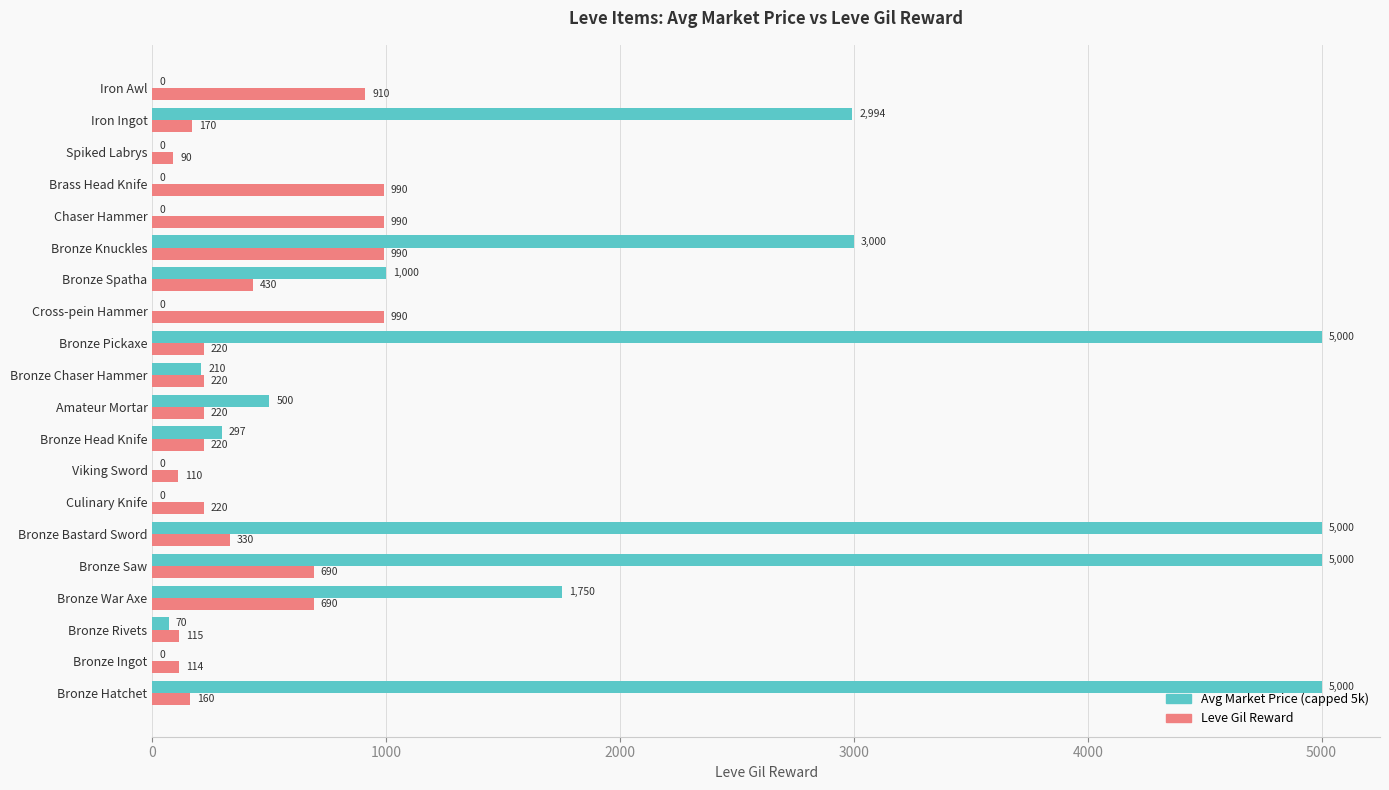

How many values in the Avg Market Price (capped 5k) series exceed 296?

10